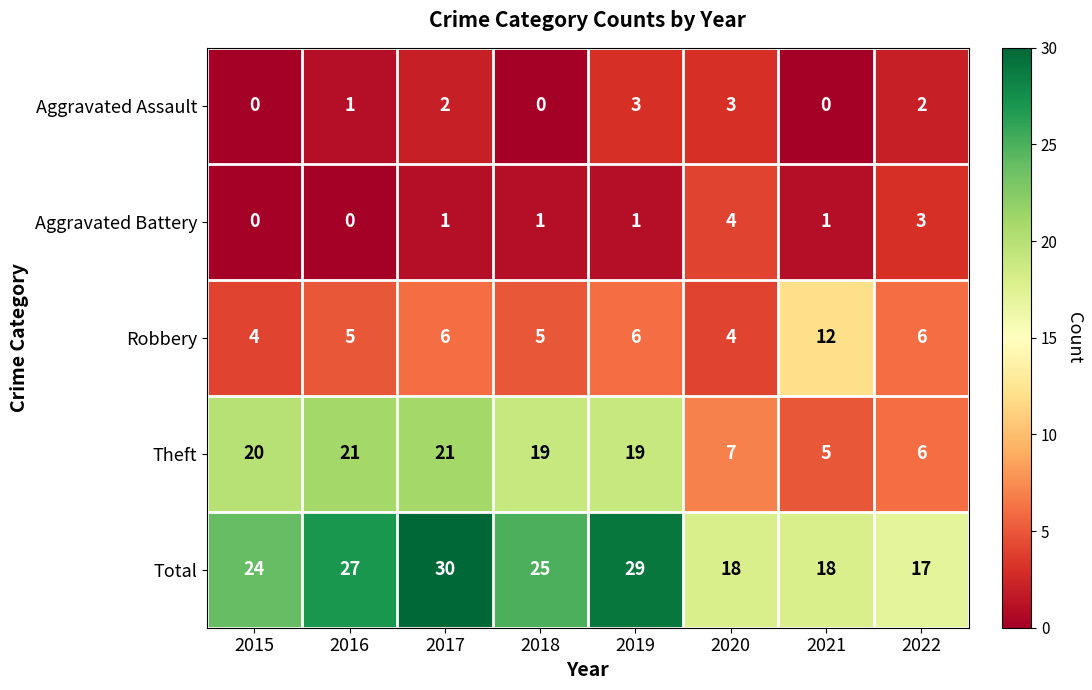

True or false: Robbery has a value of 4 at 2020.

True